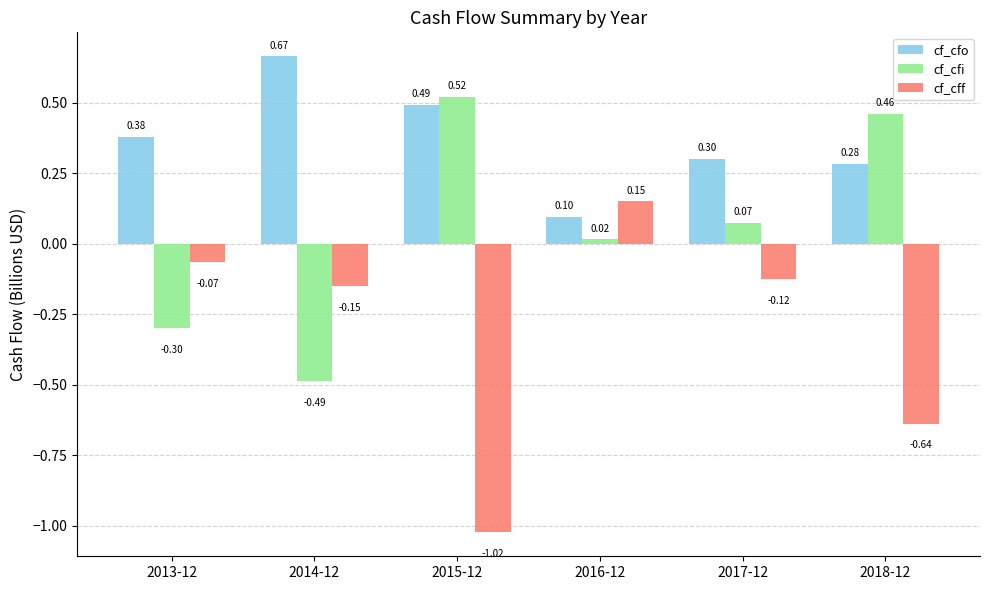

Rank the series at 2016-12 from lowest to highest value.

cf_cfi, cf_cfo, cf_cff